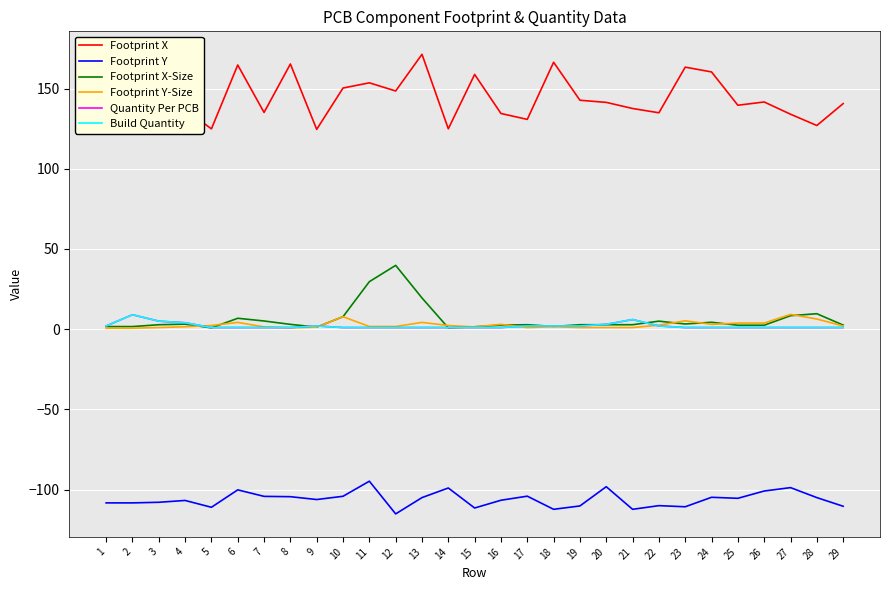

At which label does Footprint X-Size first exceed 2?

3